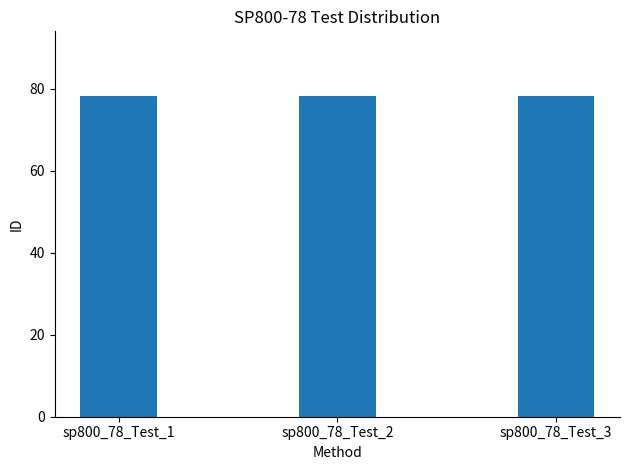

What is the sum of all values?

234.6